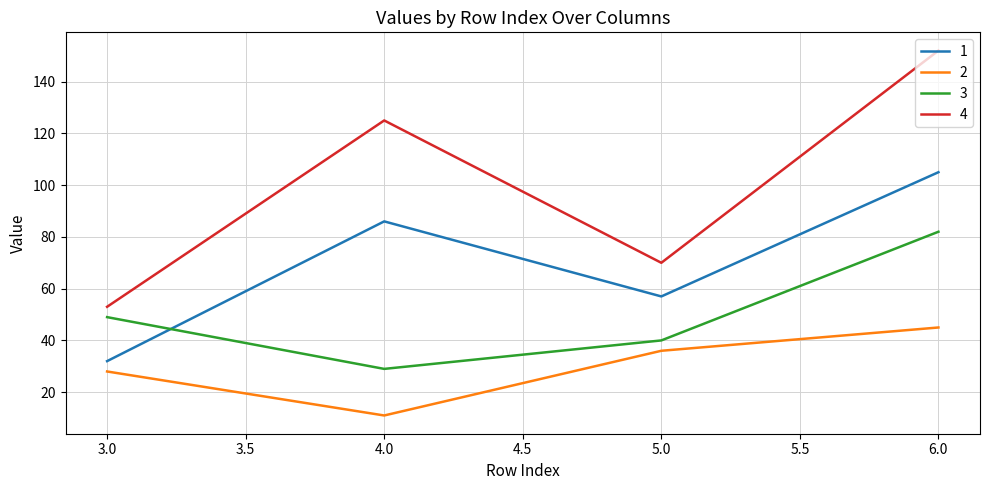

True or false: 2 and 1 intersect in this chart.

False